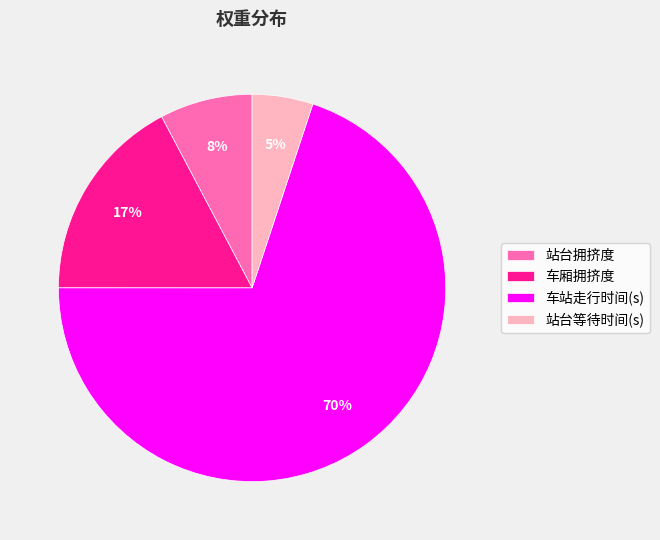

Combined, do 站台等待时间(s) and 站台拥挤度 account for over 50%?

No